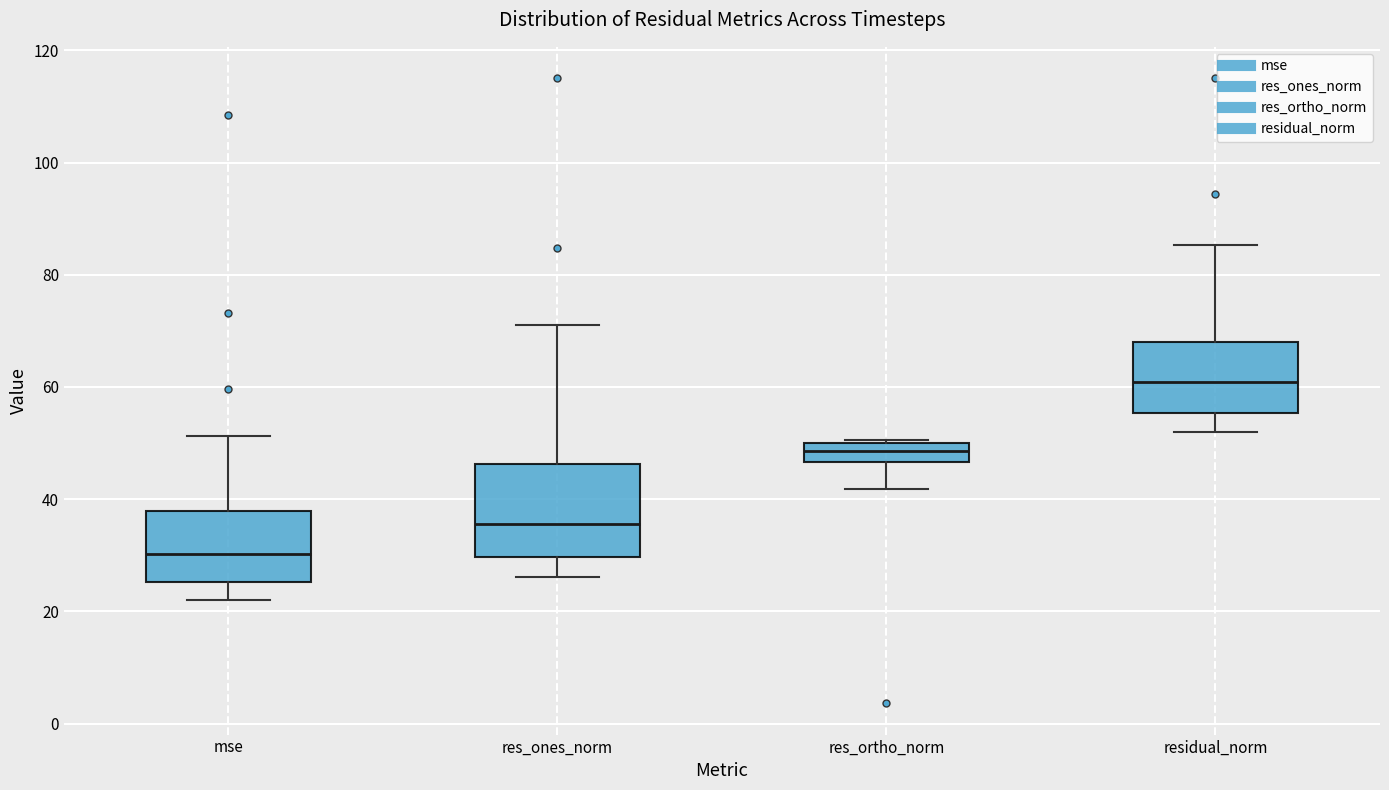

Reading left to right, transcribe this box plot: for each box, give where its median line is, the range the box spans, and where its two whiskers end, as read against the y-axis. The values are not printed on the chart, so give them approximately, as read against the axis.

mse: median 30, box 26 to 38, whiskers 22 to 52
res_ones_norm: median 36, box 30 to 46, whiskers 26 to 72
res_ortho_norm: median 48, box 46 to 50, whiskers 42 to 50
residual_norm: median 60, box 56 to 68, whiskers 52 to 86